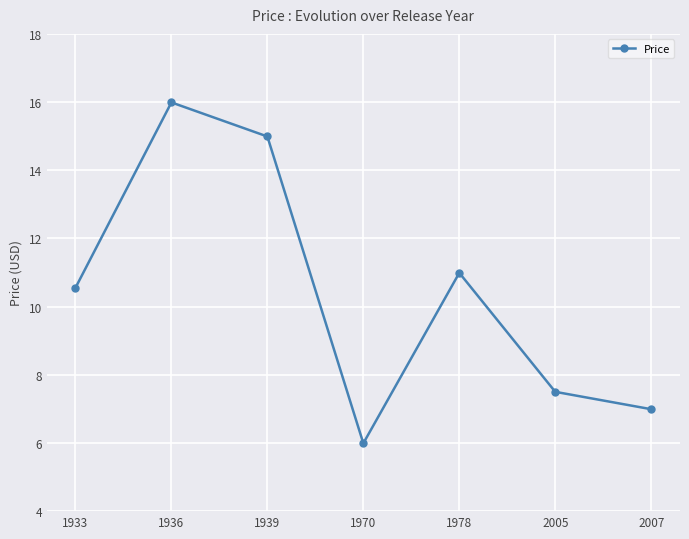

Where does the data first go above 10?

1933